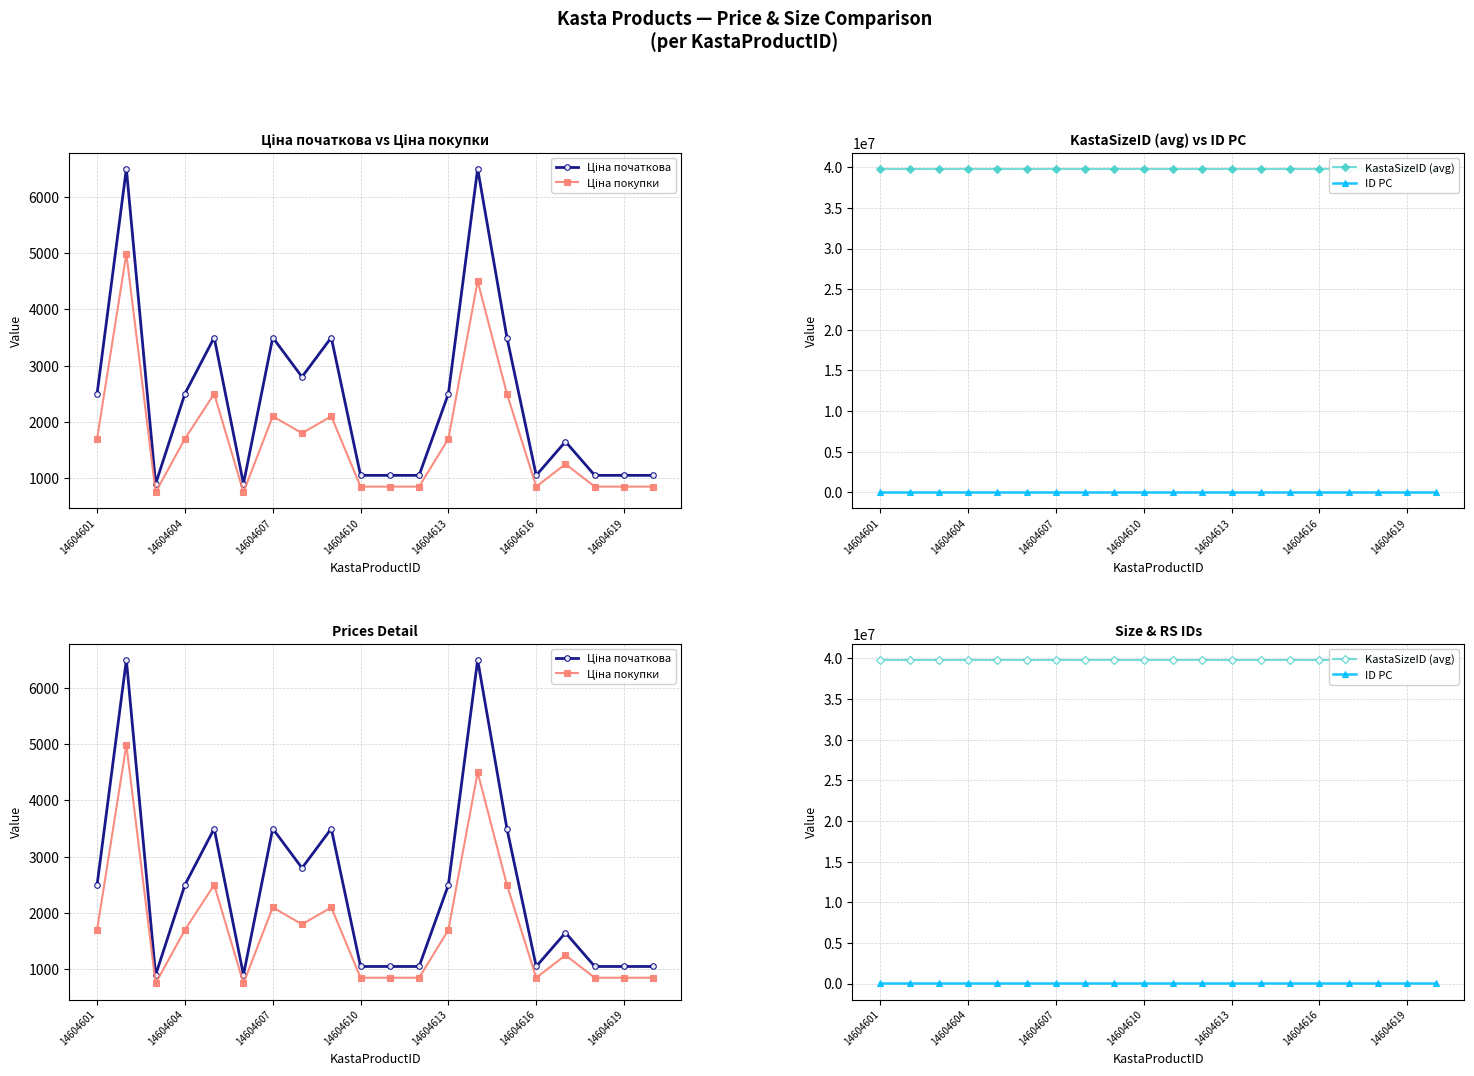

What is the lowest value of the ID РС series?

17660